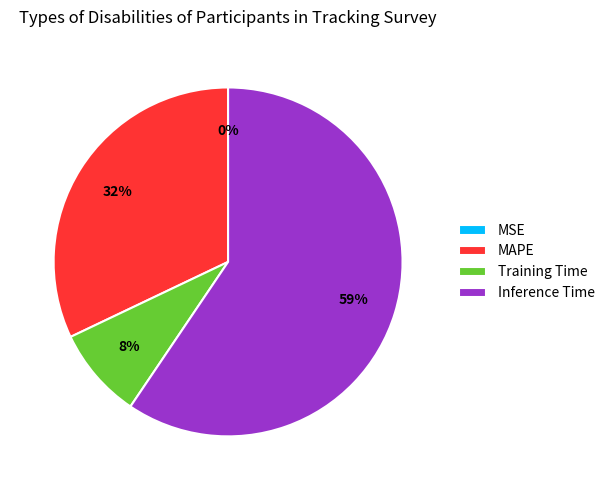

True or false: MAPE accounts for 22% of the total.

False